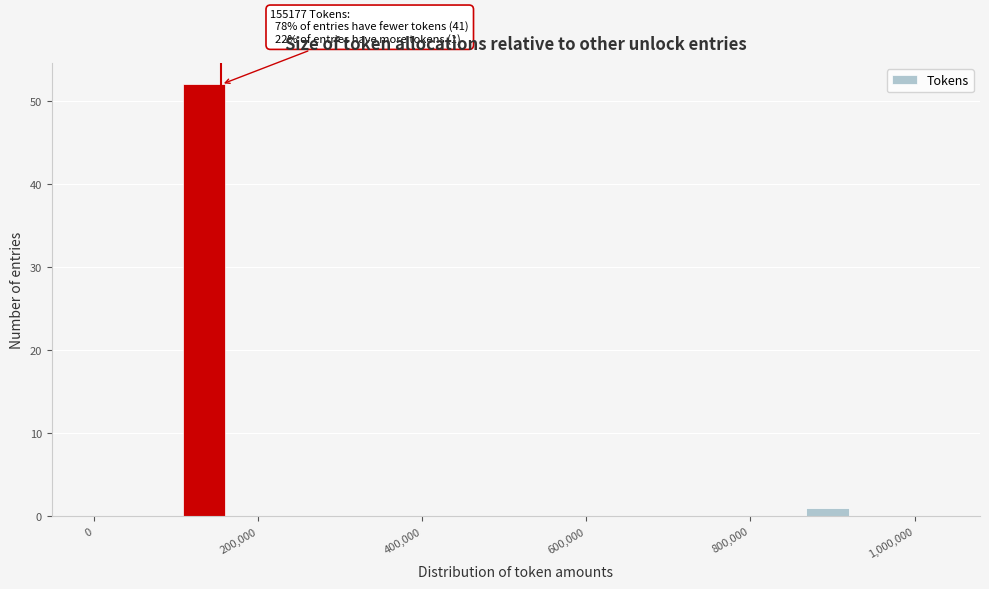

Around what value on the x-axis is the tallest bar? Give the approximate position of its centre, as read against the axis.

140000